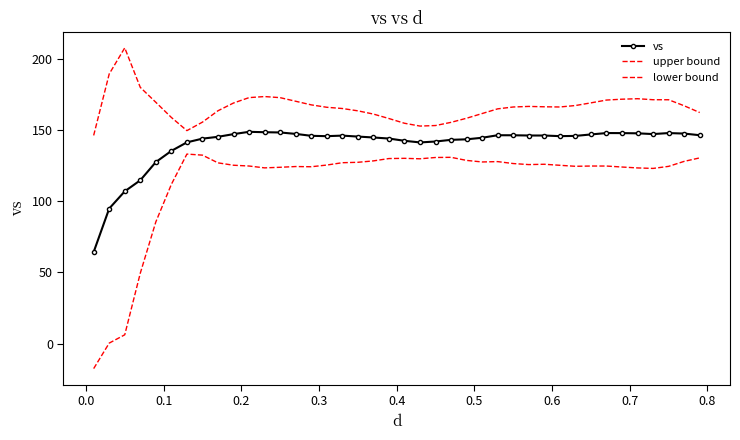

How many values in the upper bound series are below 166?

18